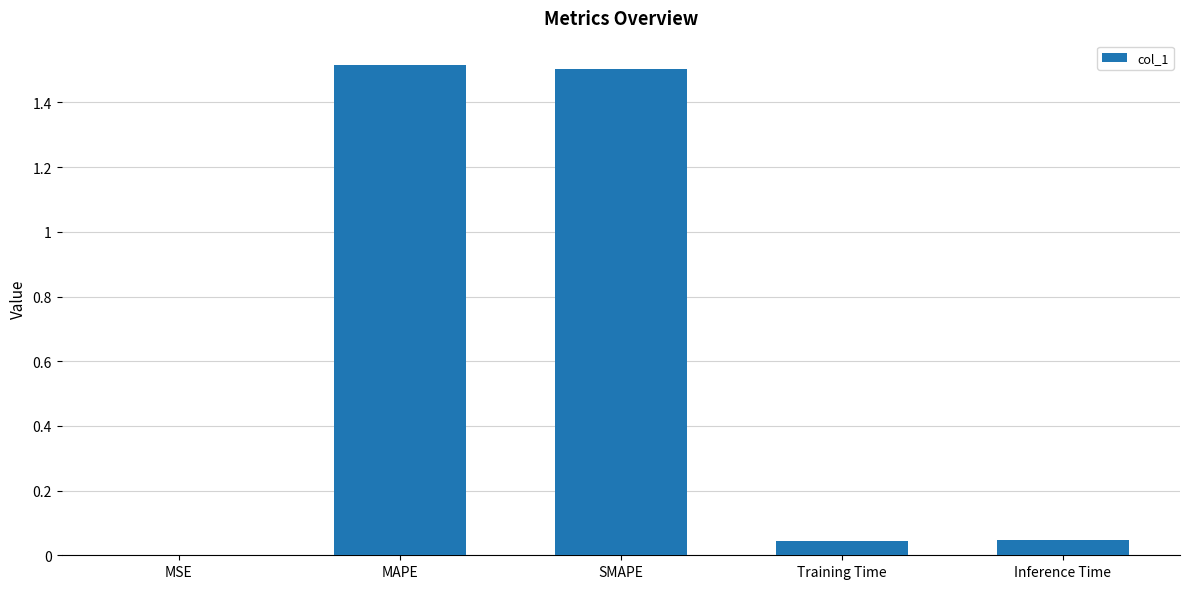

What is the change in value from MAPE to Training Time?

-1.5